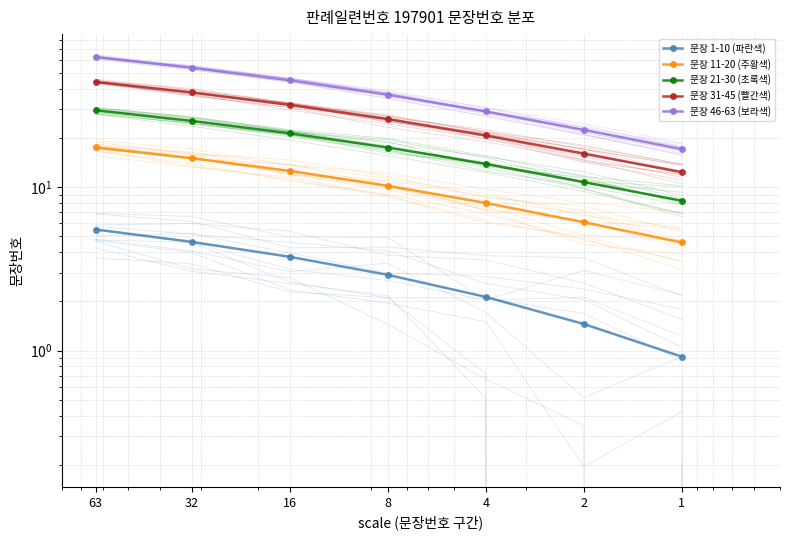

True or false: 문장 31-45 (빨간색) and 문장 11-20 (주황색) cross at least once.

False